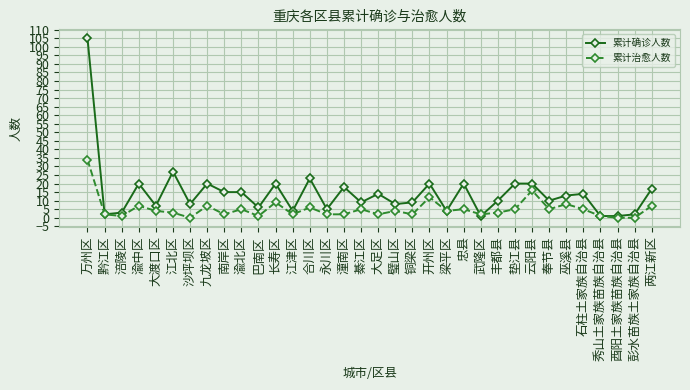

What is the difference between the second highest and minimum values in the 累计确诊人数 series?

26